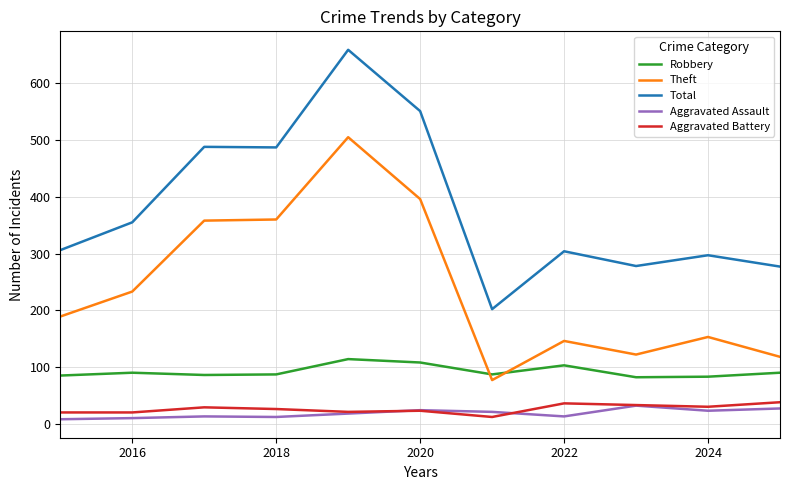

True or false: Total and Aggravated Battery intersect in this chart.

False